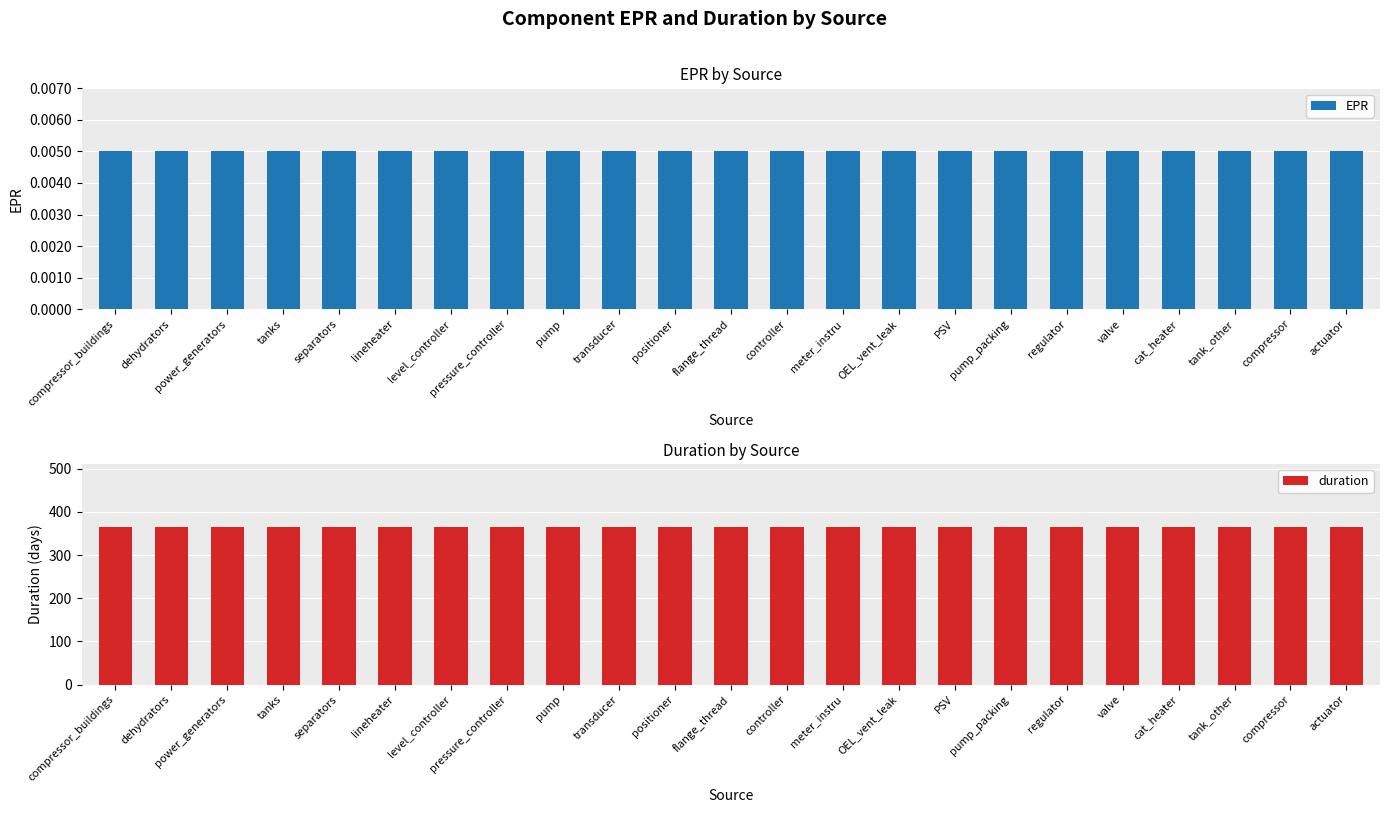

Which series has the largest range (max minus min)?

EPR